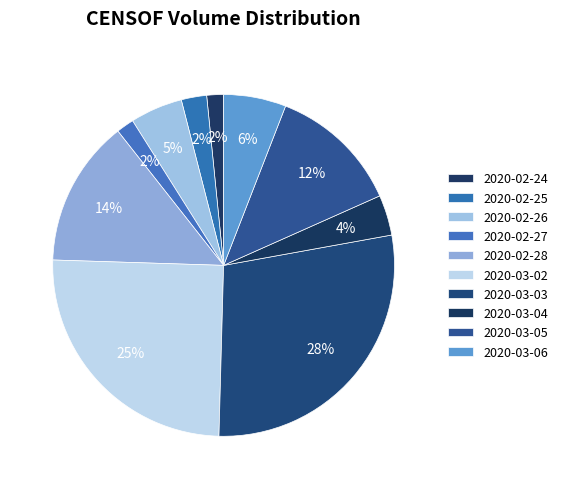

To the nearest percent, what percentage of the pie is 2020-03-03?

28%